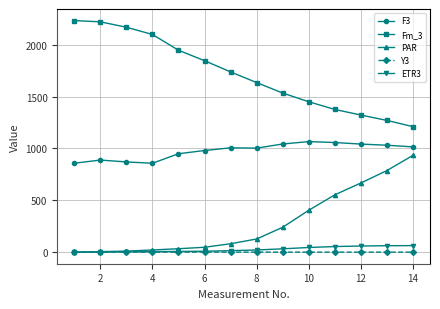

At how many categories does at least one series exceed 1782?

6